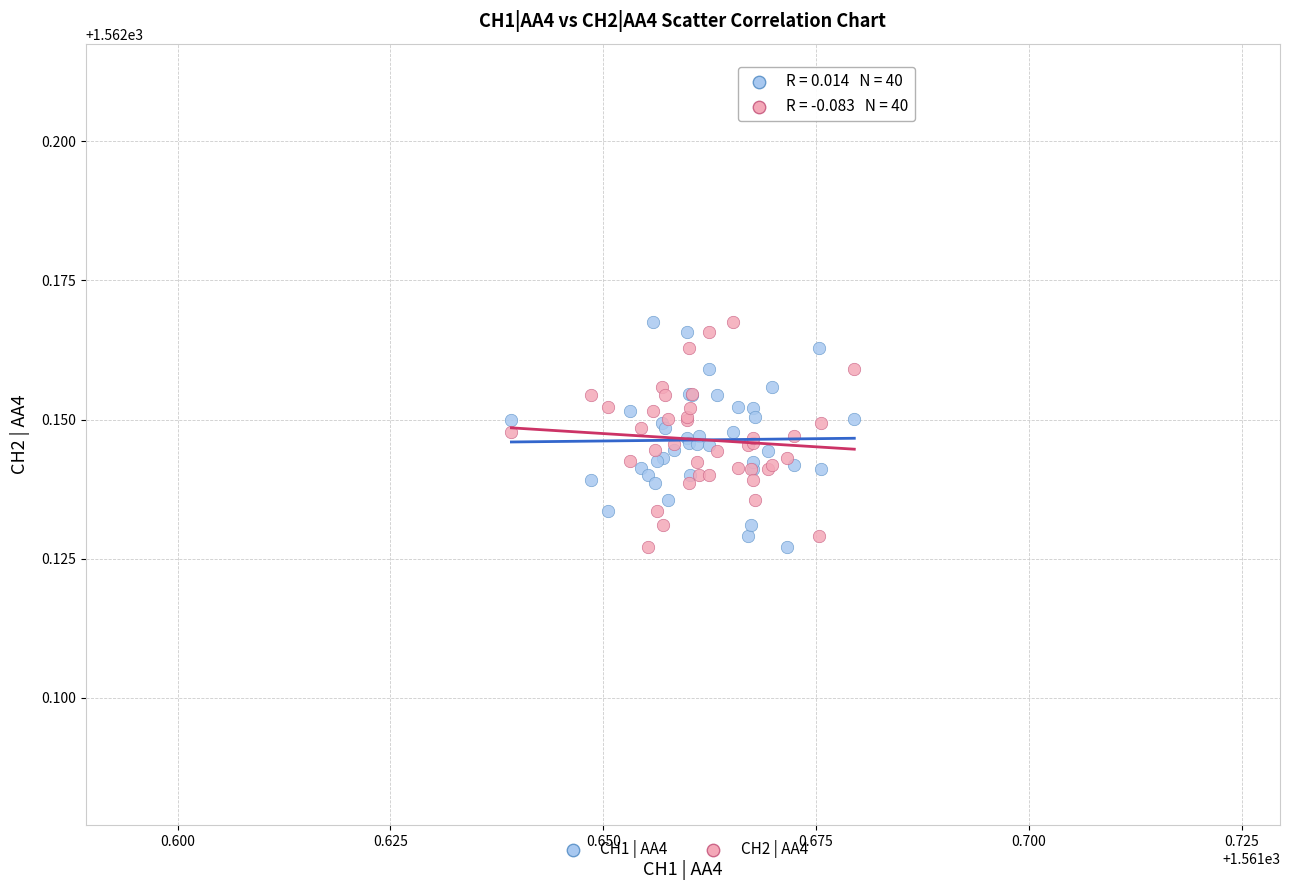

What are all the series names shown in the legend?

CH1 | AA4, CH2 | AA4